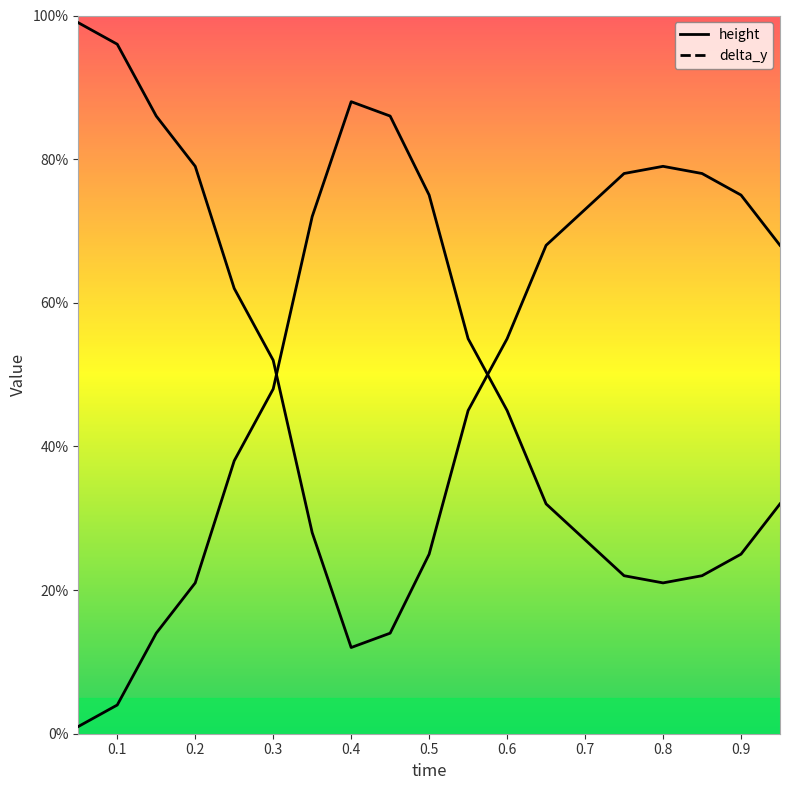

Which series has the largest total across all categories?

height